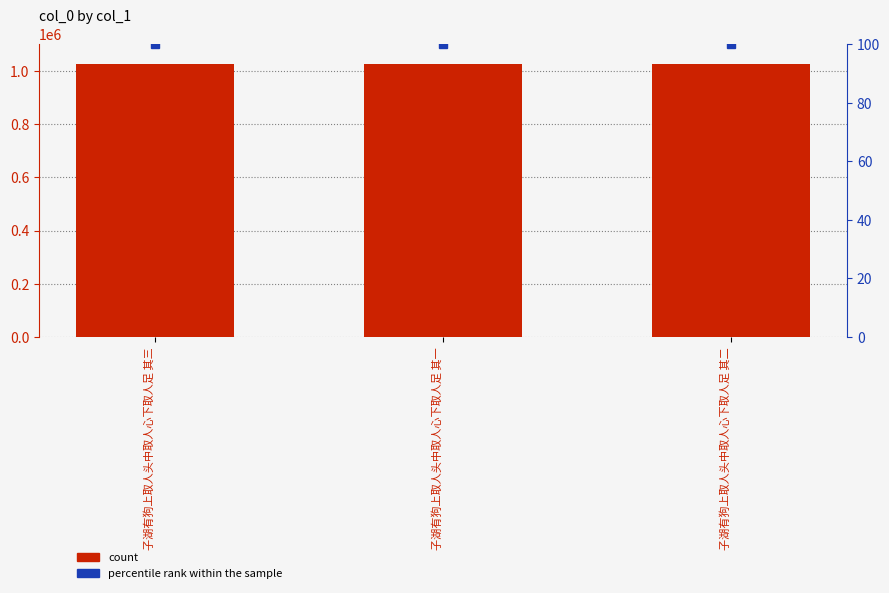

Reading left to right, extract all data points from this chart.

col_0: 子湖有狗上取人头中取人心下取人足 其三=1024249	子湖有狗上取人头中取人心下取人足 其一=1024251	子湖有狗上取人头中取人心下取人足 其二=1024250
percentile rank within the sample: 子湖有狗上取人头中取人心下取人足 其三=100	子湖有狗上取人头中取人心下取人足 其一=100	子湖有狗上取人头中取人心下取人足 其二=100